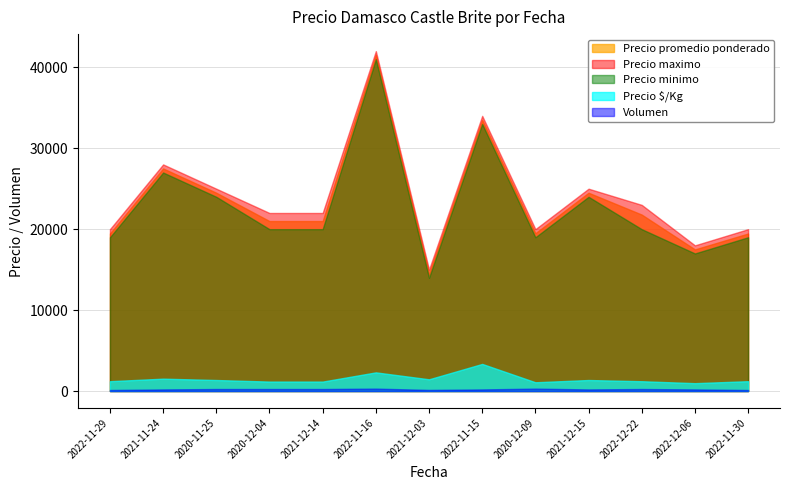

At which label is Precio promedio ponderado closest to 28000?

2021-11-24